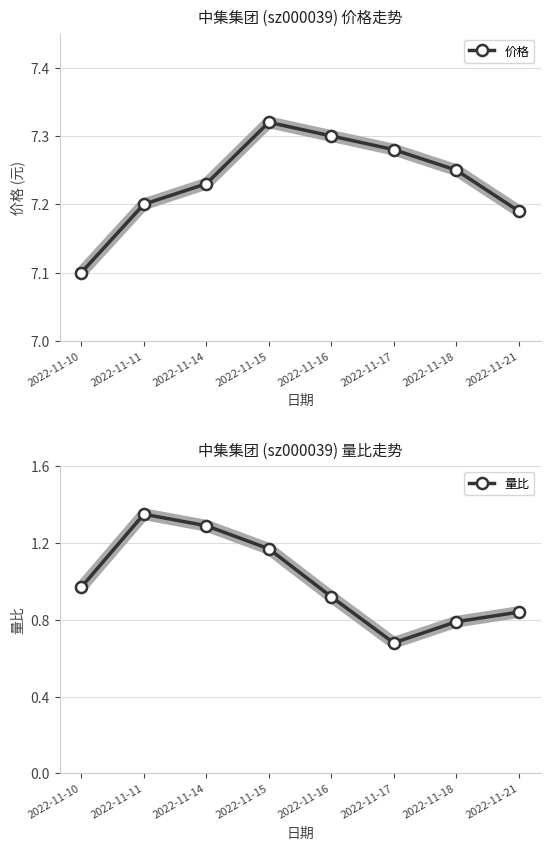

True or false: 量比 and 价格 intersect in this chart.

False